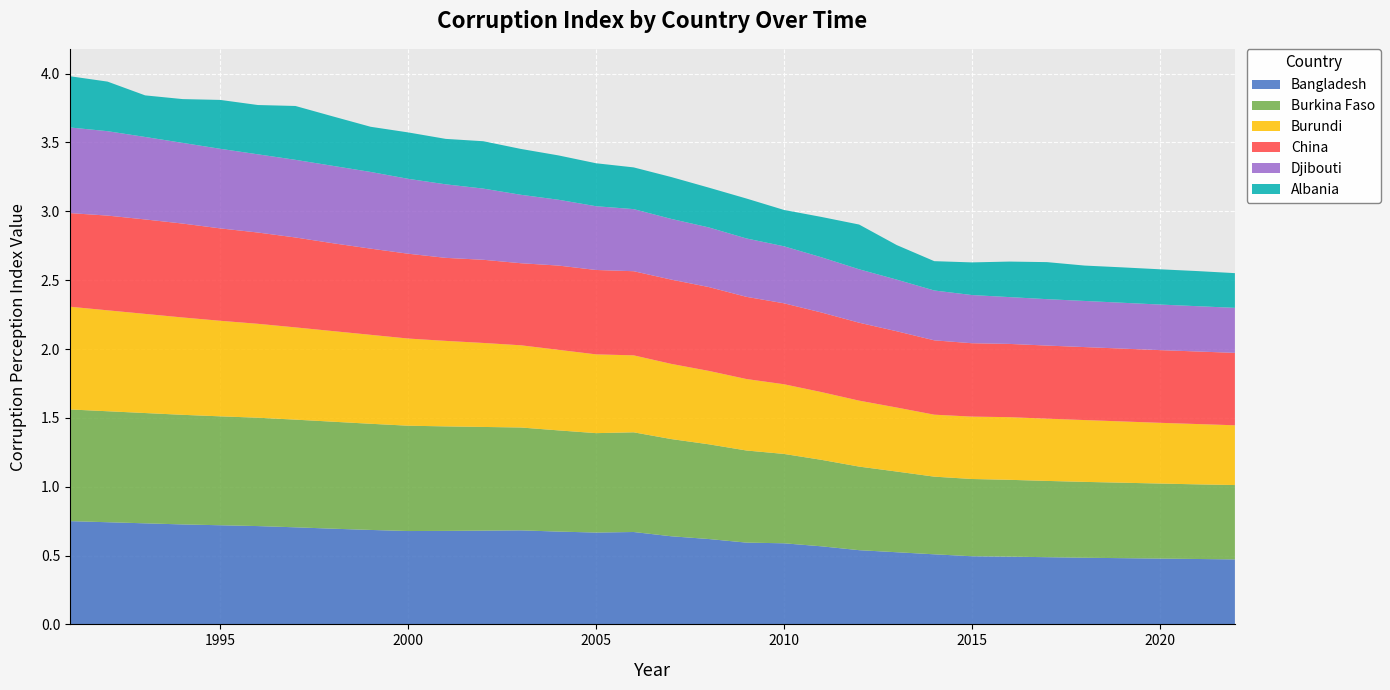

Reading right to left, list all the values displayed in this chart.

Bangladesh: 0.5	0.5	0.5	0.5	0.5	0.5	0.5	0.5	0.5	0.5	0.5	0.6	0.6	0.6	0.6	0.6	0.7	0.7	0.7	0.7	0.7	0.7	0.7	0.7	0.7	0.7	0.7	0.7	0.7	0.7	0.7	0.8
Burkina Faso: 0.5	0.5	0.5	0.5	0.6	0.6	0.6	0.6	0.6	0.6	0.6	0.6	0.6	0.7	0.7	0.7	0.7	0.7	0.7	0.7	0.8	0.8	0.8	0.8	0.8	0.8	0.8	0.8	0.8	0.8	0.8	0.8
Burundi: 0.4	0.4	0.4	0.4	0.4	0.5	0.5	0.5	0.5	0.5	0.5	0.5	0.5	0.5	0.5	0.5	0.6	0.6	0.6	0.6	0.6	0.6	0.6	0.6	0.7	0.7	0.7	0.7	0.7	0.7	0.7	0.7
China: 0.5	0.5	0.5	0.5	0.5	0.5	0.5	0.5	0.5	0.6	0.6	0.6	0.6	0.6	0.6	0.6	0.6	0.6	0.6	0.6	0.6	0.6	0.6	0.6	0.6	0.7	0.7	0.7	0.7	0.7	0.7	0.7
Djibouti: 0.3	0.3	0.3	0.3	0.3	0.3	0.3	0.3	0.4	0.4	0.4	0.4	0.4	0.4	0.4	0.4	0.5	0.5	0.5	0.5	0.5	0.5	0.5	0.6	0.6	0.6	0.6	0.6	0.6	0.6	0.6	0.6
Albania: 0.3	0.3	0.3	0.3	0.3	0.3	0.3	0.2	0.2	0.3	0.3	0.3	0.3	0.3	0.3	0.3	0.3	0.3	0.3	0.3	0.3	0.3	0.3	0.3	0.4	0.4	0.4	0.4	0.3	0.3	0.4	0.4